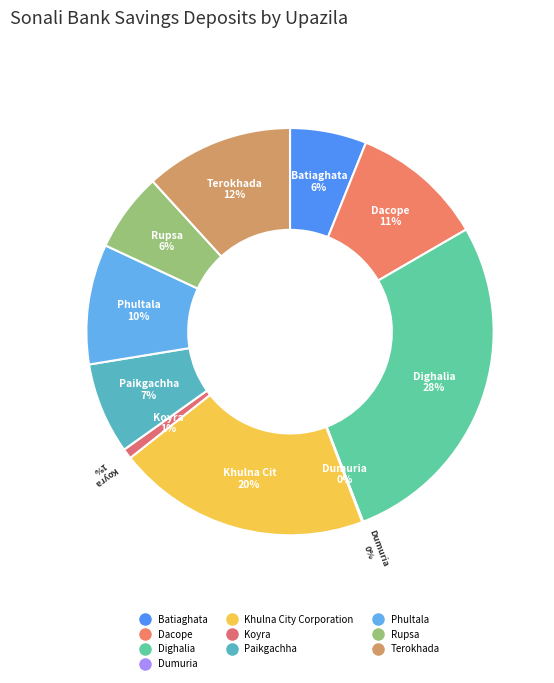

True or false: Paikgachha accounts for 20% of the total.

False